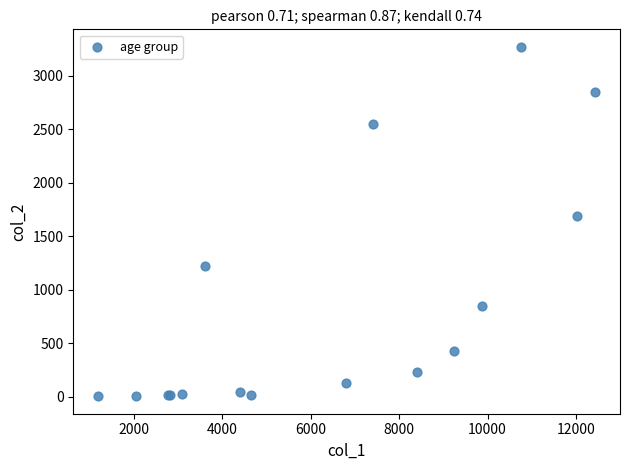

What Y value in the scatter plot is closest to 1638?

1690